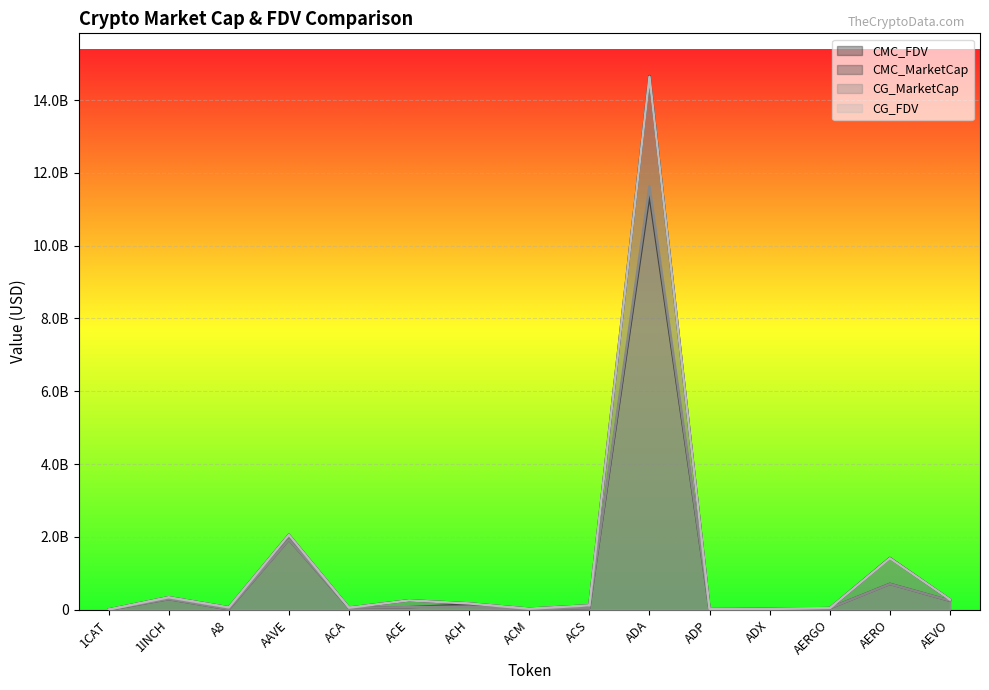

Is the value of CG_MarketCap at AERO greater than the value of CMC_MarketCap at ACA?

Yes